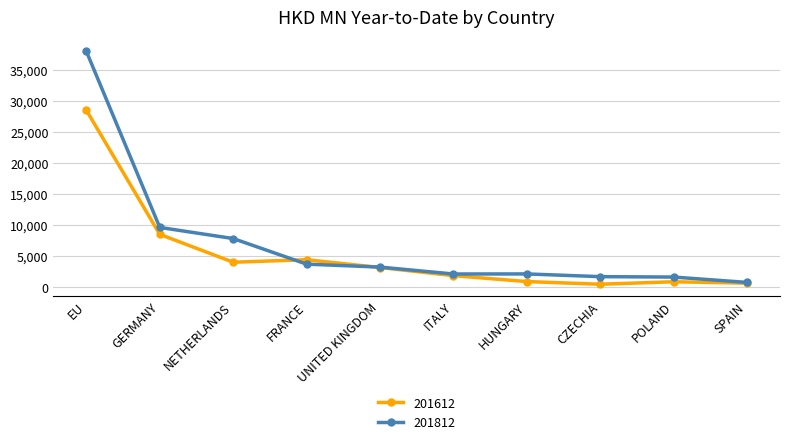

Which series has the largest total across all categories?

201812